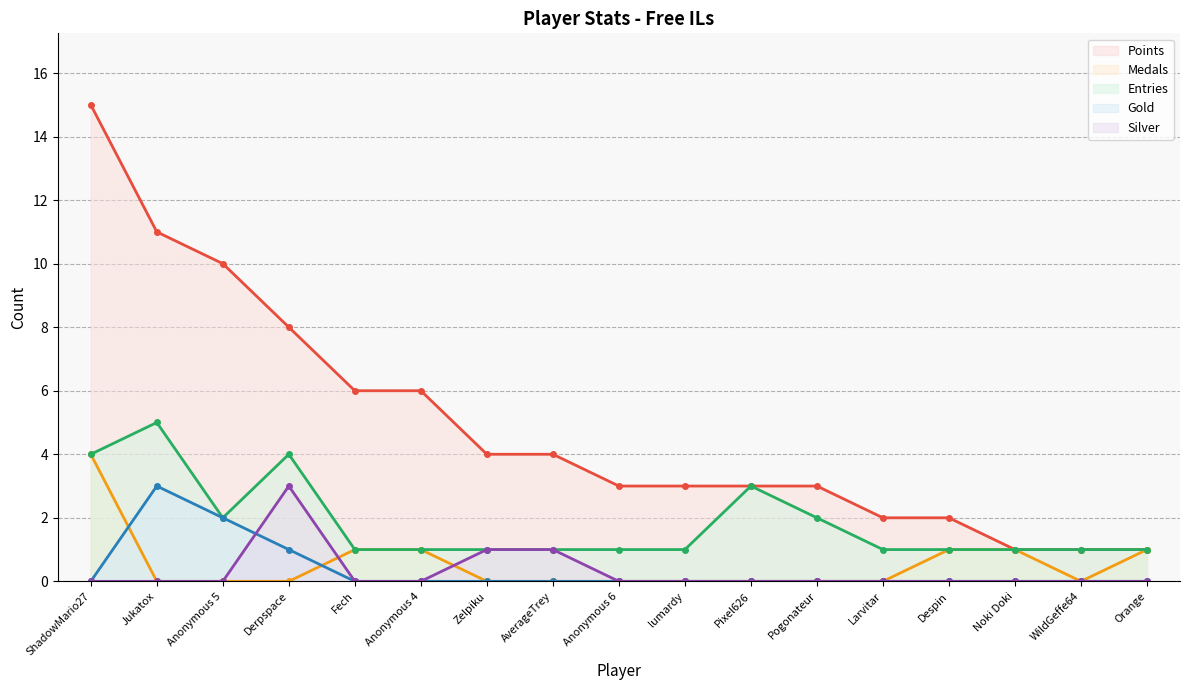

What is the label of the 16th point from the right?

Jukatox